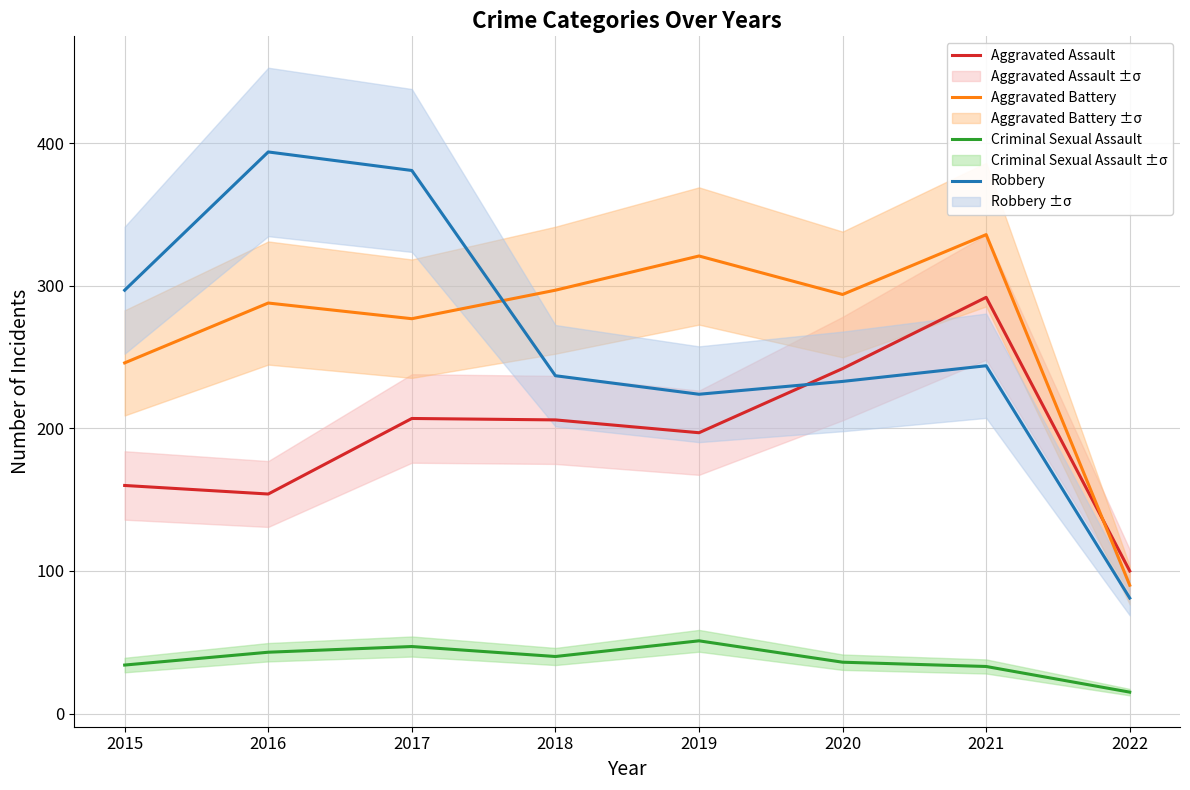

How many lines are shown in the chart?

4